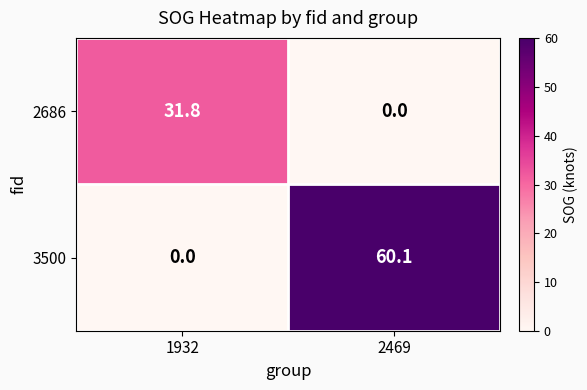

Which category has the lowest value in the 3500 series?

1932